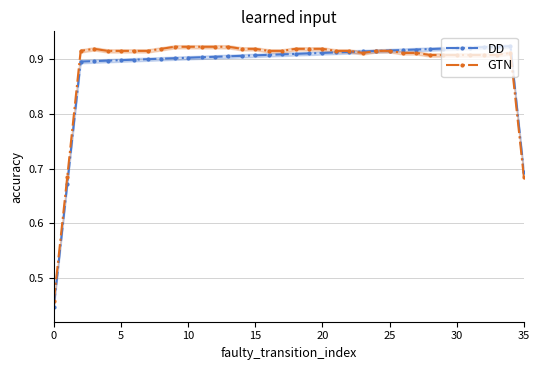

Count the DD values in the range 0 to 1.

36